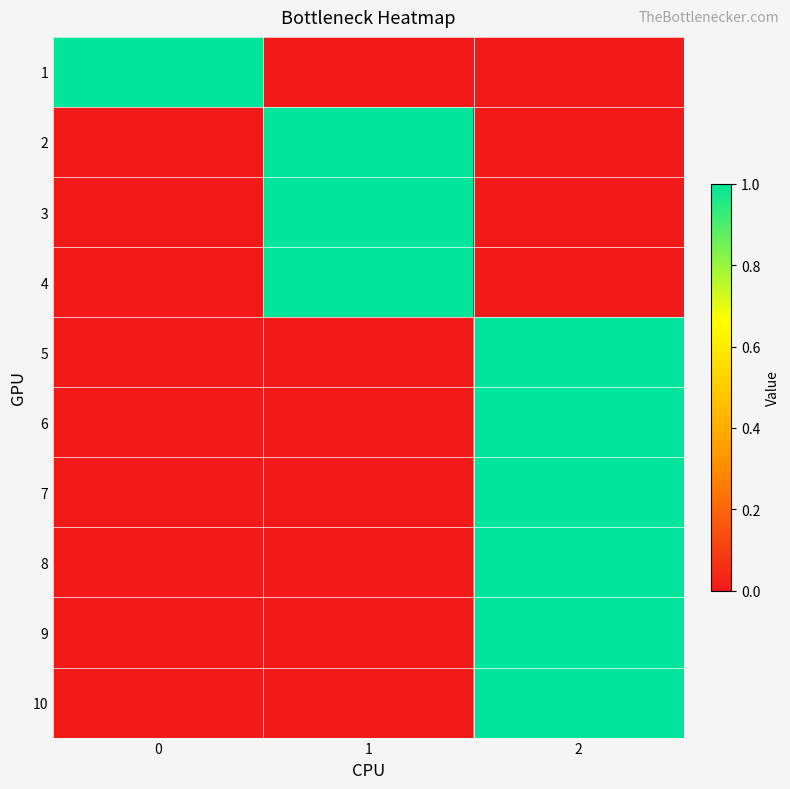

Which series has the largest range (max minus min)?

1